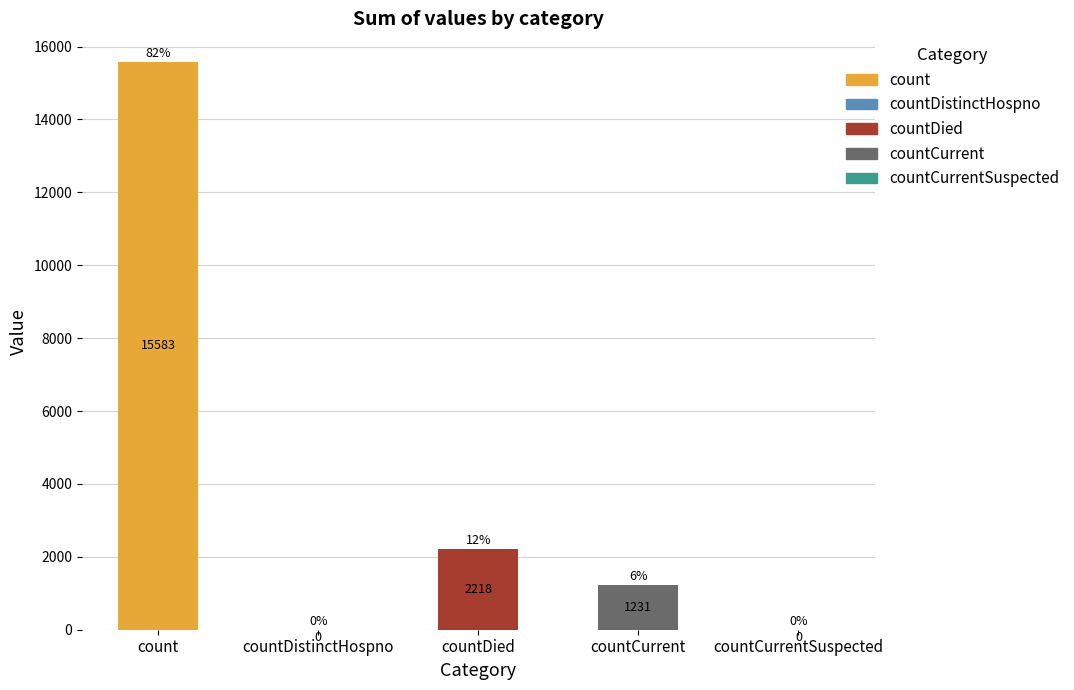

Which has a higher value, countDied or count?

count